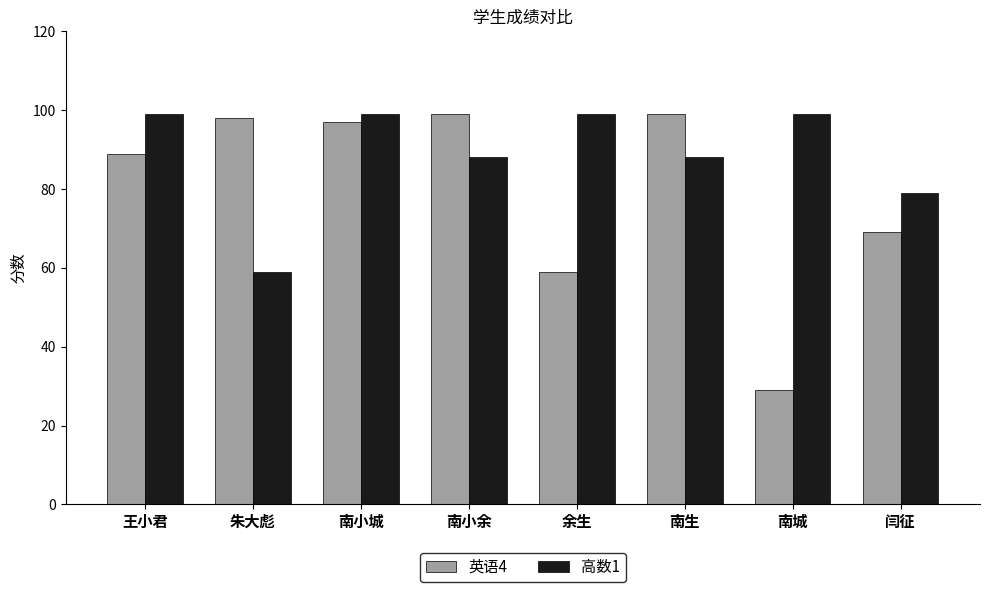

What is the minimum value shown in the chart?

29